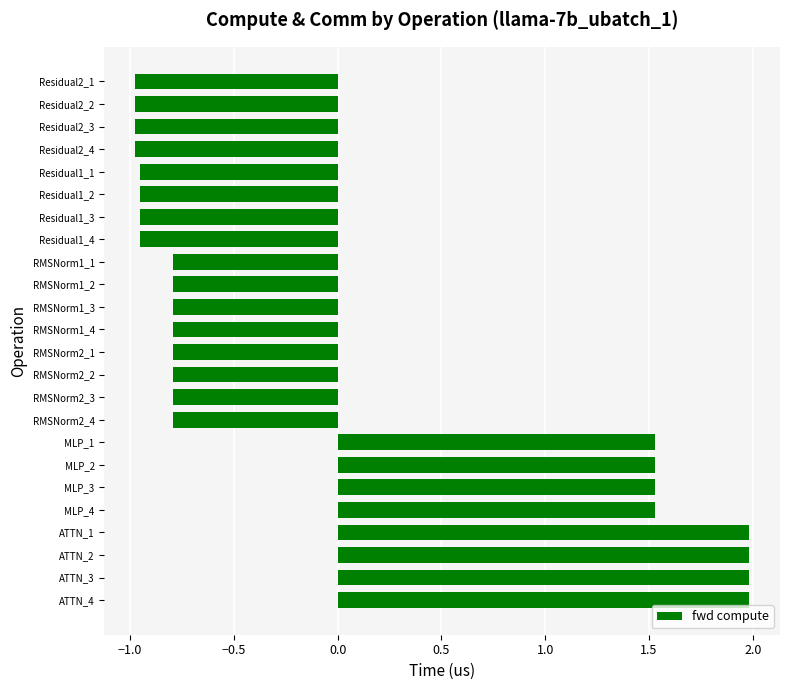

Are the bars horizontal?

Yes